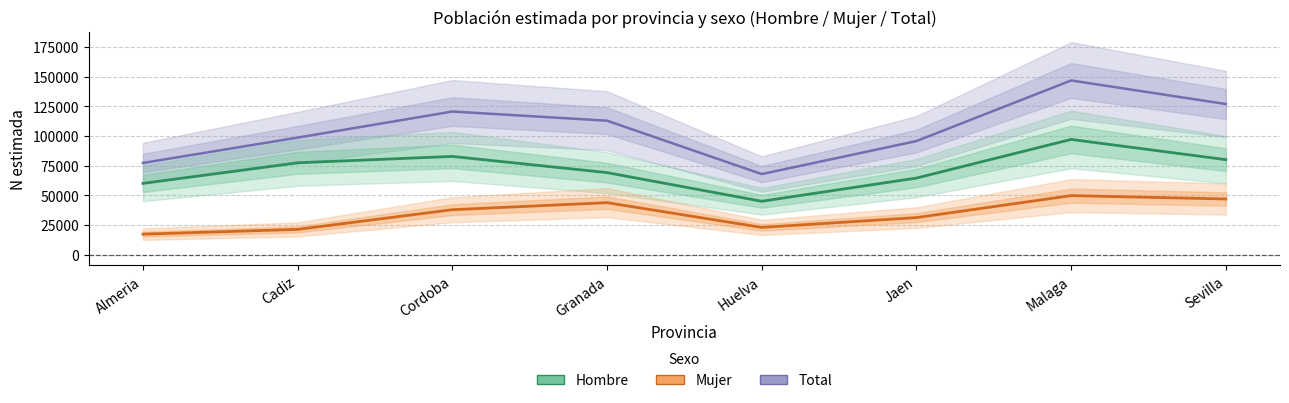

At Jaen, list the series in order from largest to smallest.

Total, Hombre, Mujer